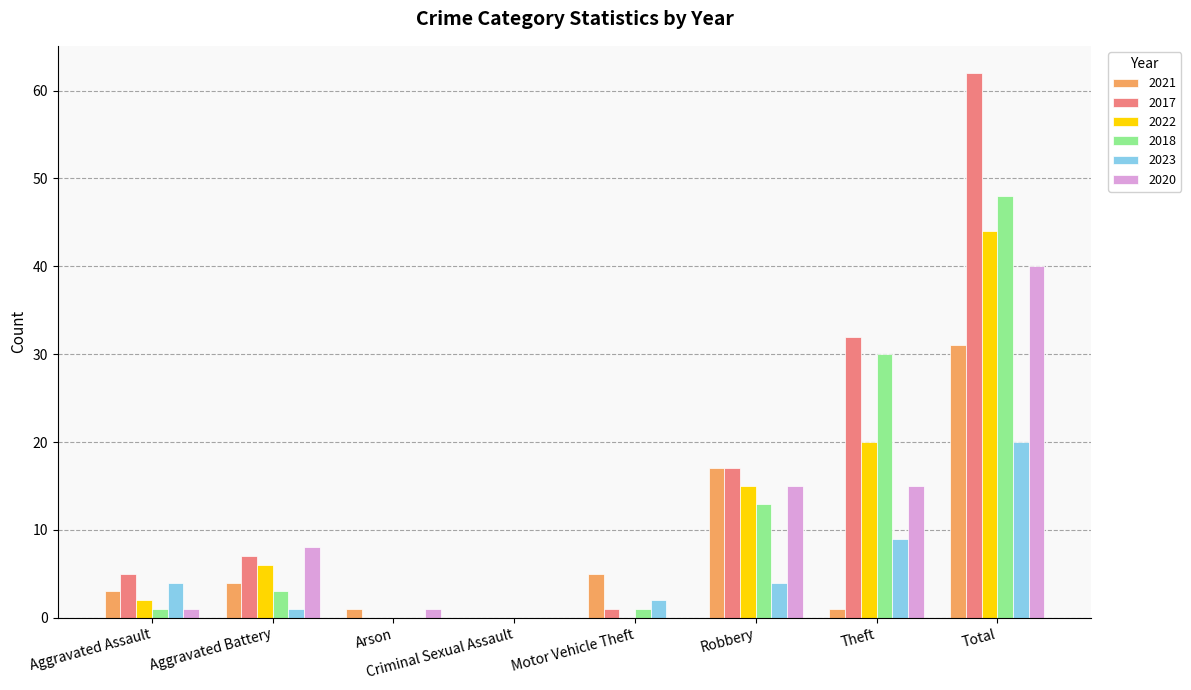

At which label is 2021 closest to 15?

Robbery